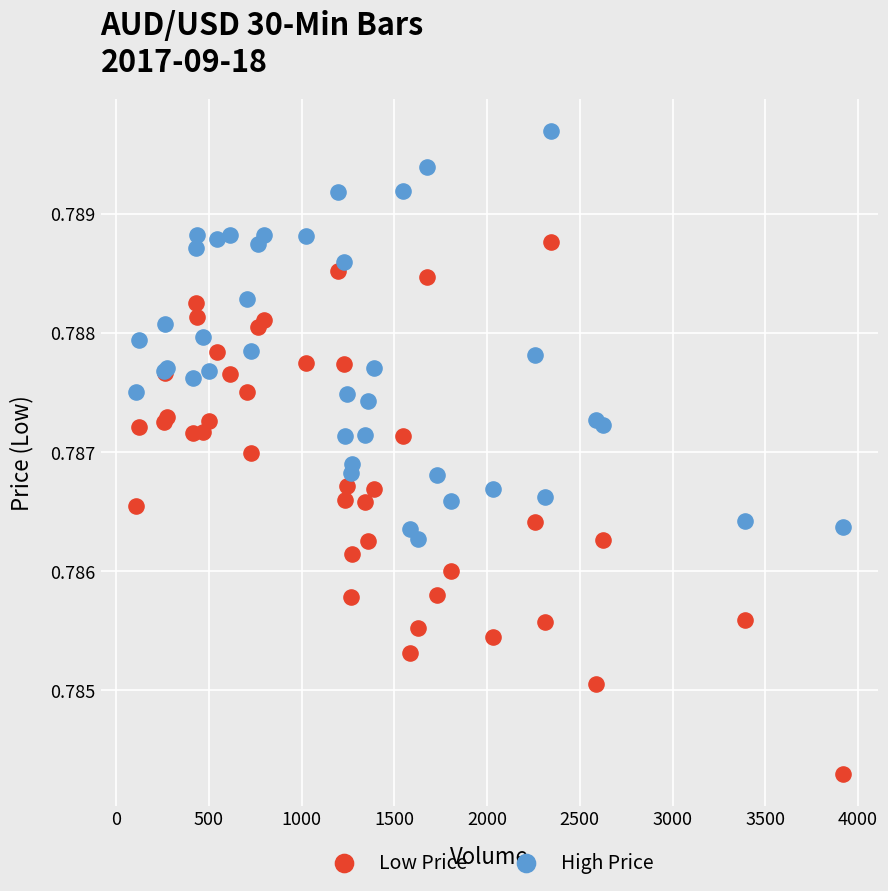

Which series has the largest Y range (max minus min)?

Low Price